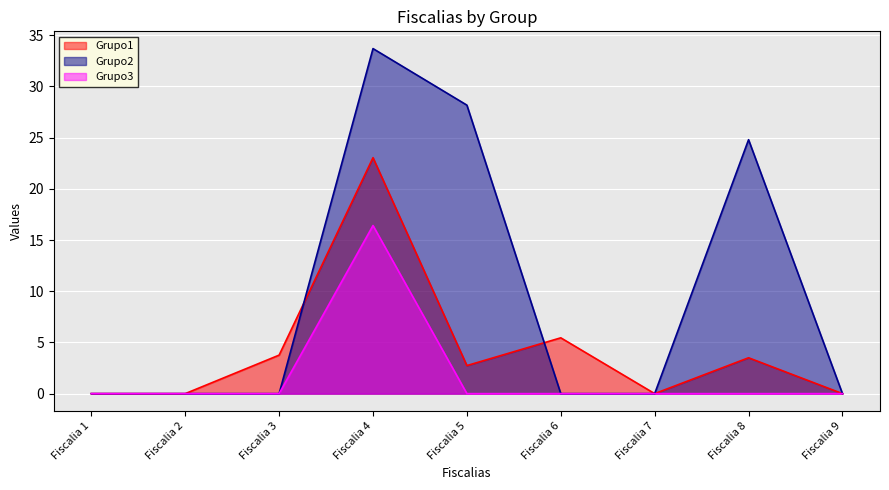

What is the difference between the maximum and second lowest values in the Grupo2 series?

33.7